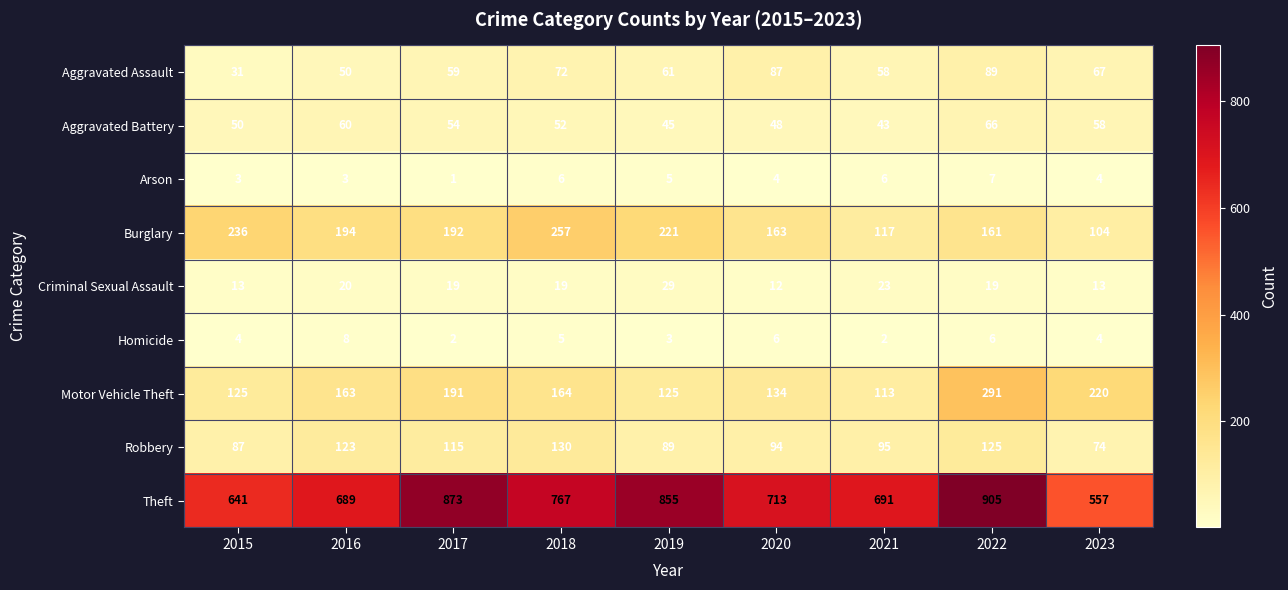

What is the spread (max minus min) of values at 2018?

762